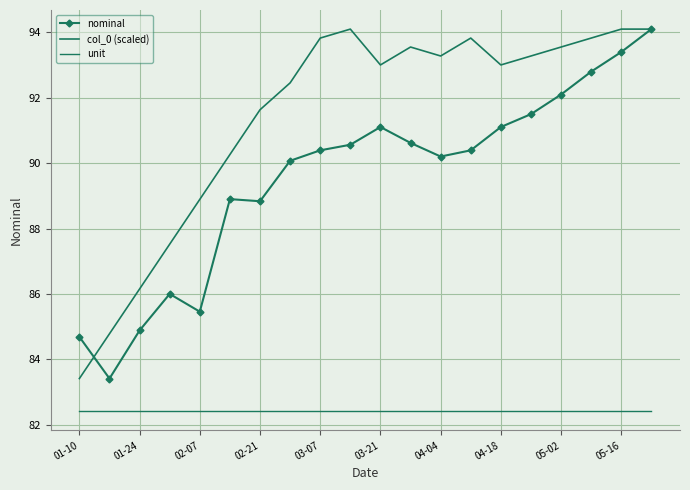

How many lines are shown in the chart?

3